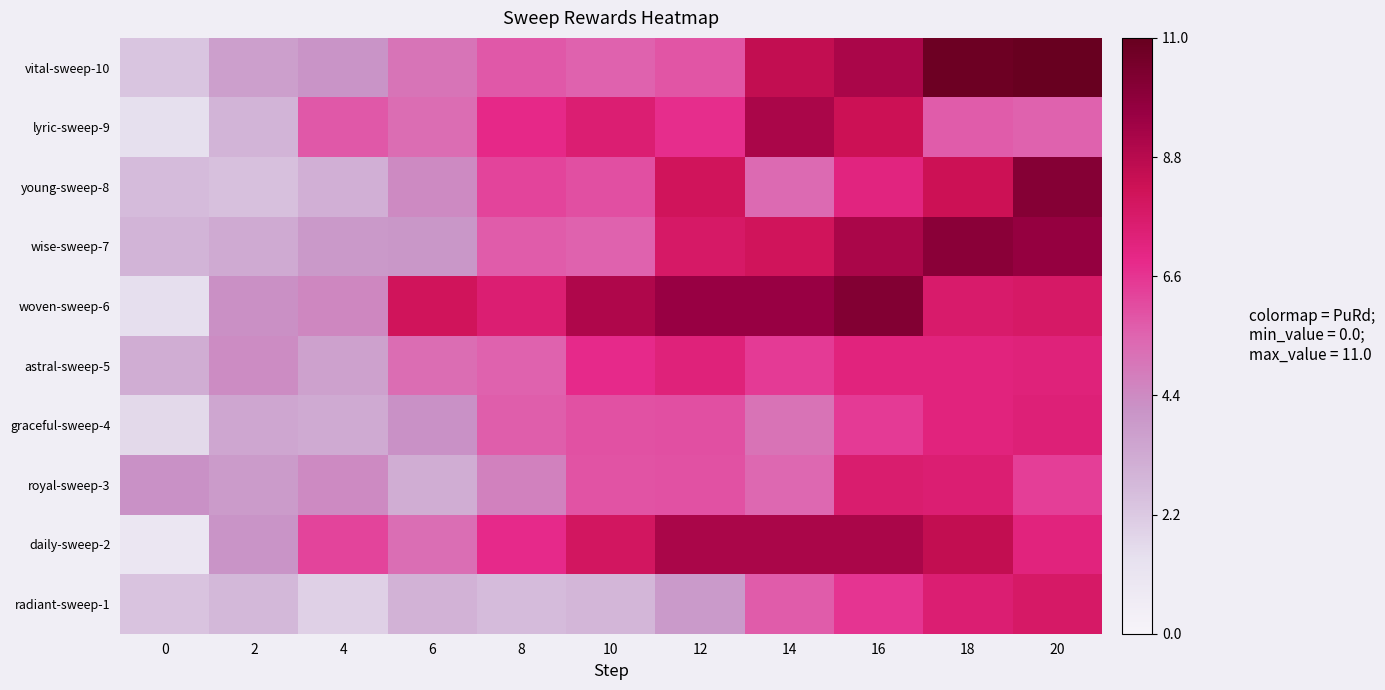

What is the maximum value shown in the chart?

10.9